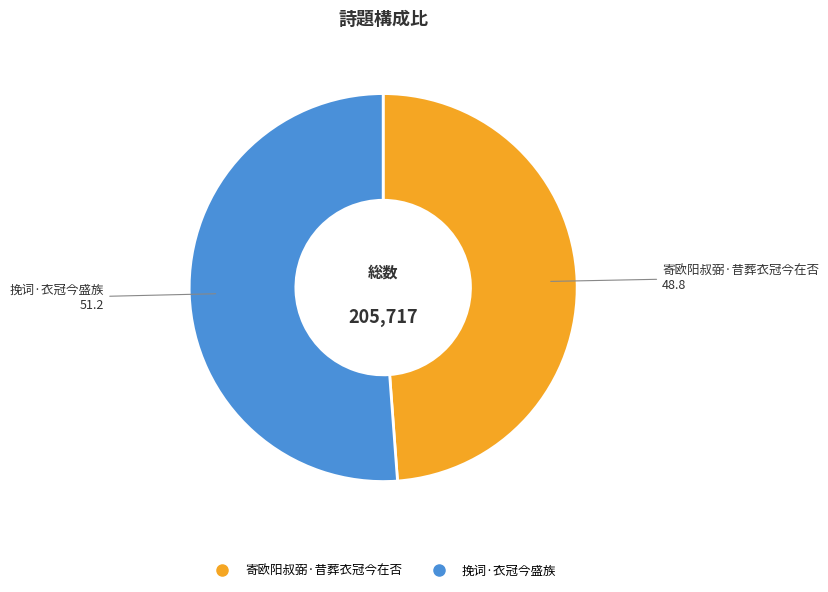

Does any single category account for the majority?

Yes